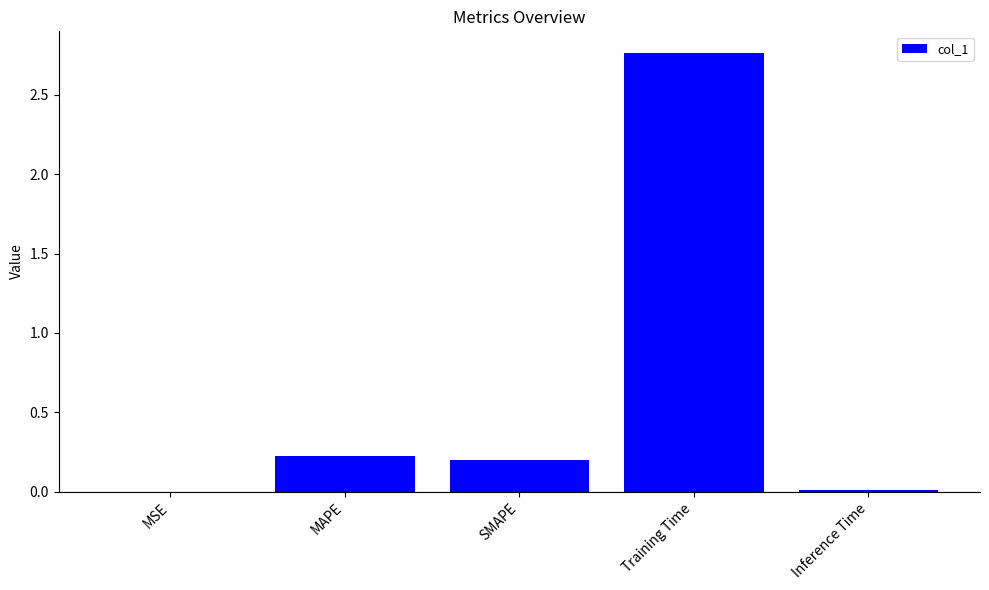

Is it true that the value at SMAPE is 0.2?

True